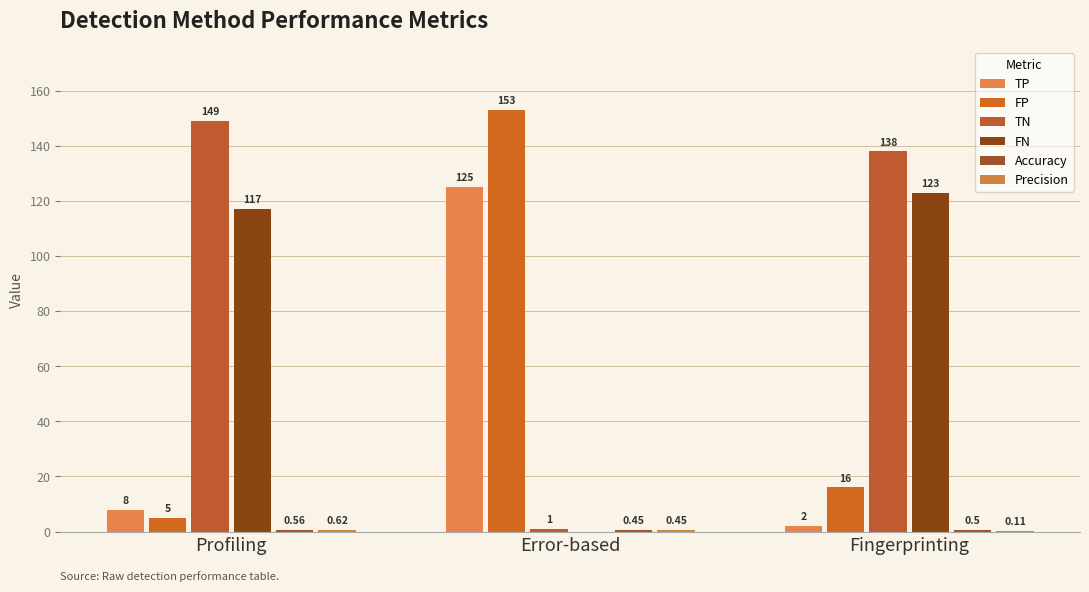

At which category is the sum across all series the highest?

Profiling